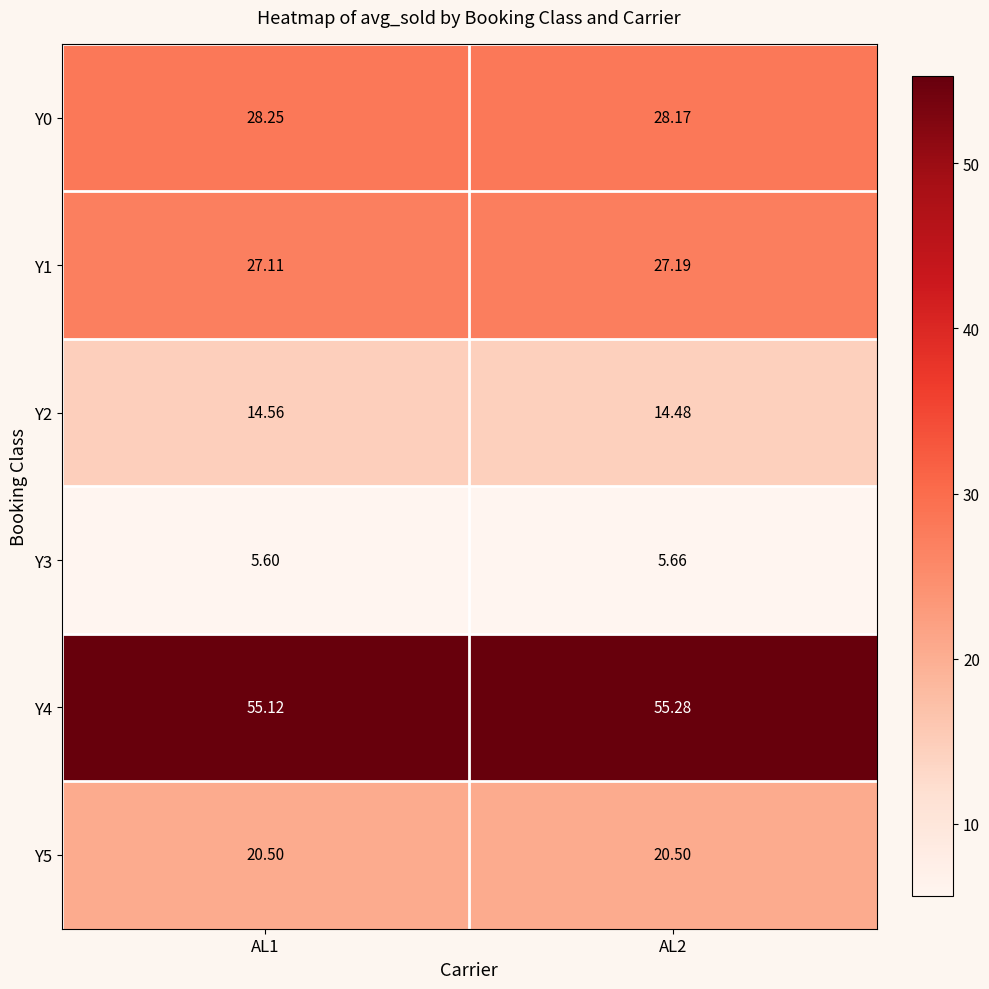

What is the difference between the highest and lowest values at AL2?

49.6